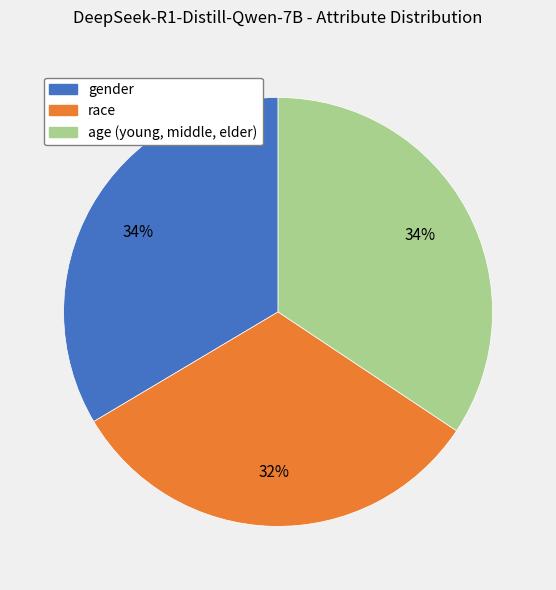

Between race and age (young, middle, elder), which is larger?

age (young, middle, elder)